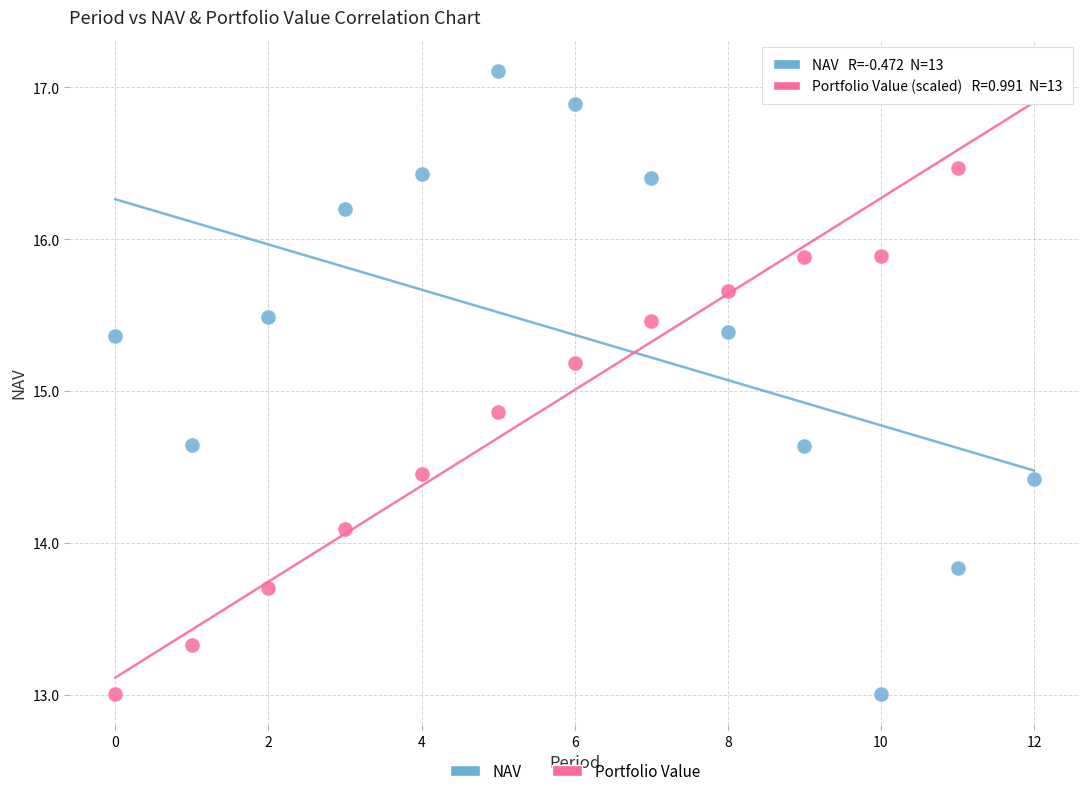

Across all data points, what is the range of Y values (max minus min)?

4.1